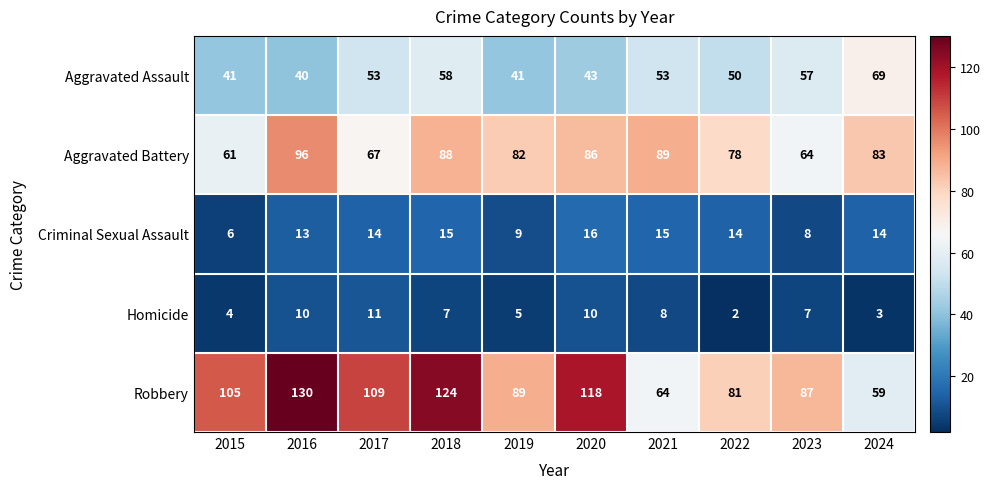

Which series changed the most between 2015 and 2023?

Robbery